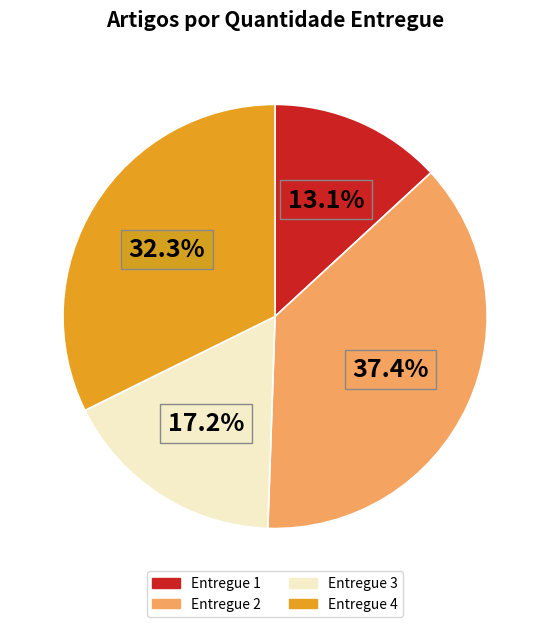

Is there any slice that represents more than half of the pie?

No